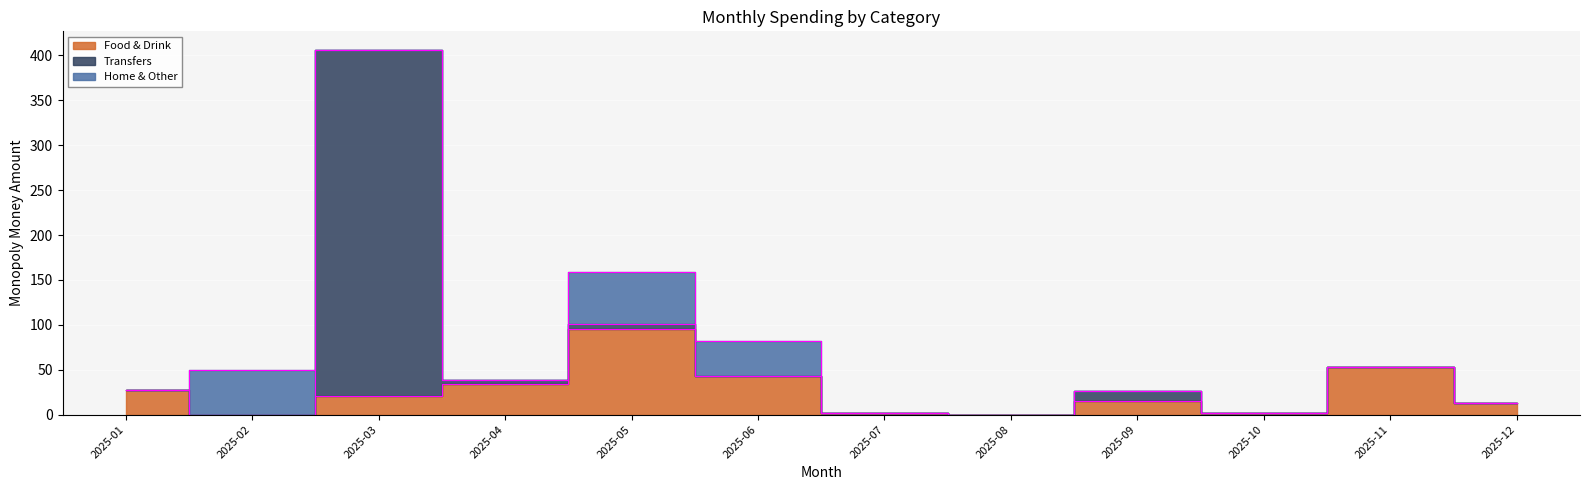

What is the difference between the maximum and minimum values in the Home & Other series?

58.0